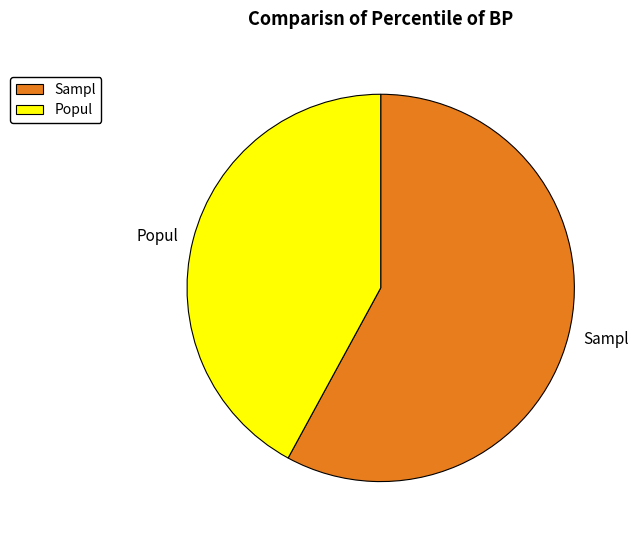

True or false: Popul accounts for 51% of the total.

False